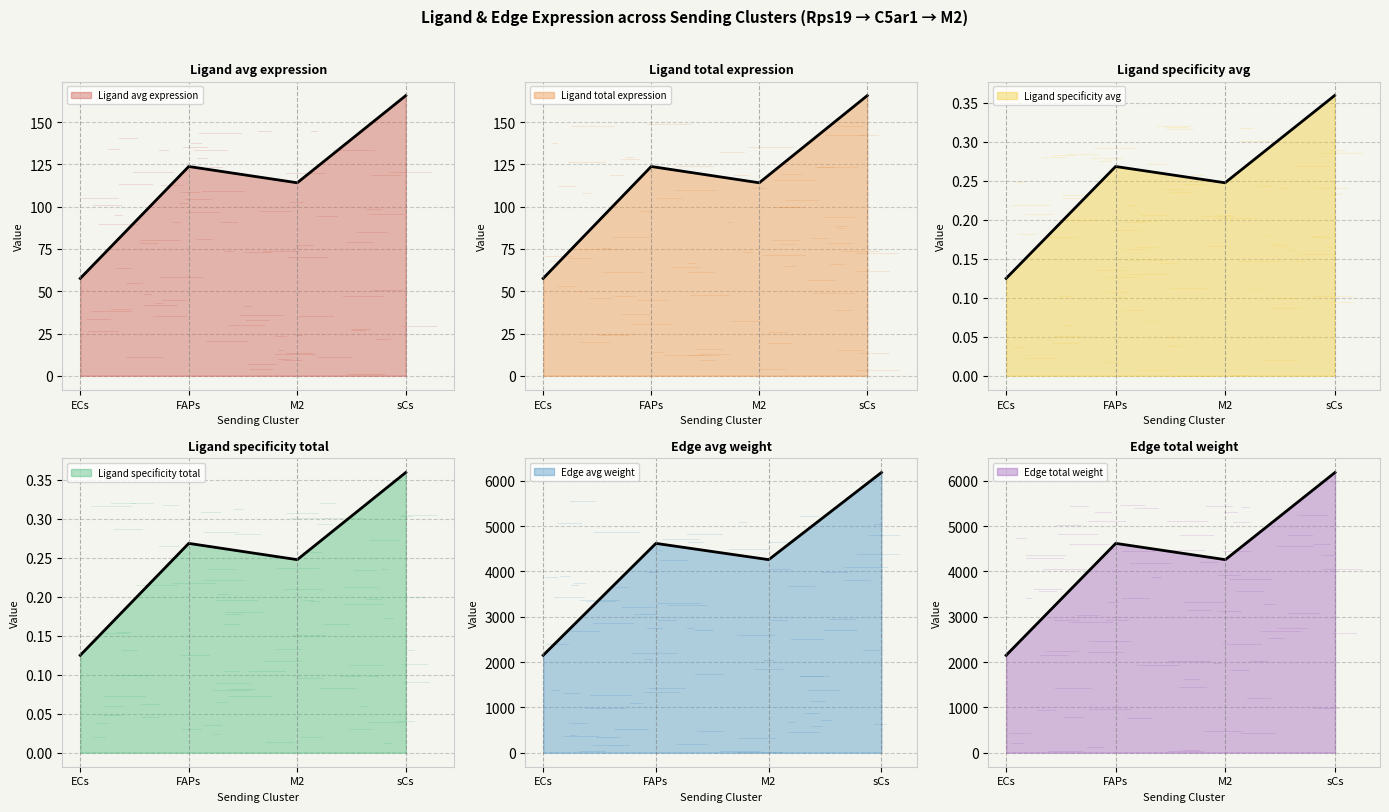

At which category does Ligand avg expression reach its first local peak?

FAPs